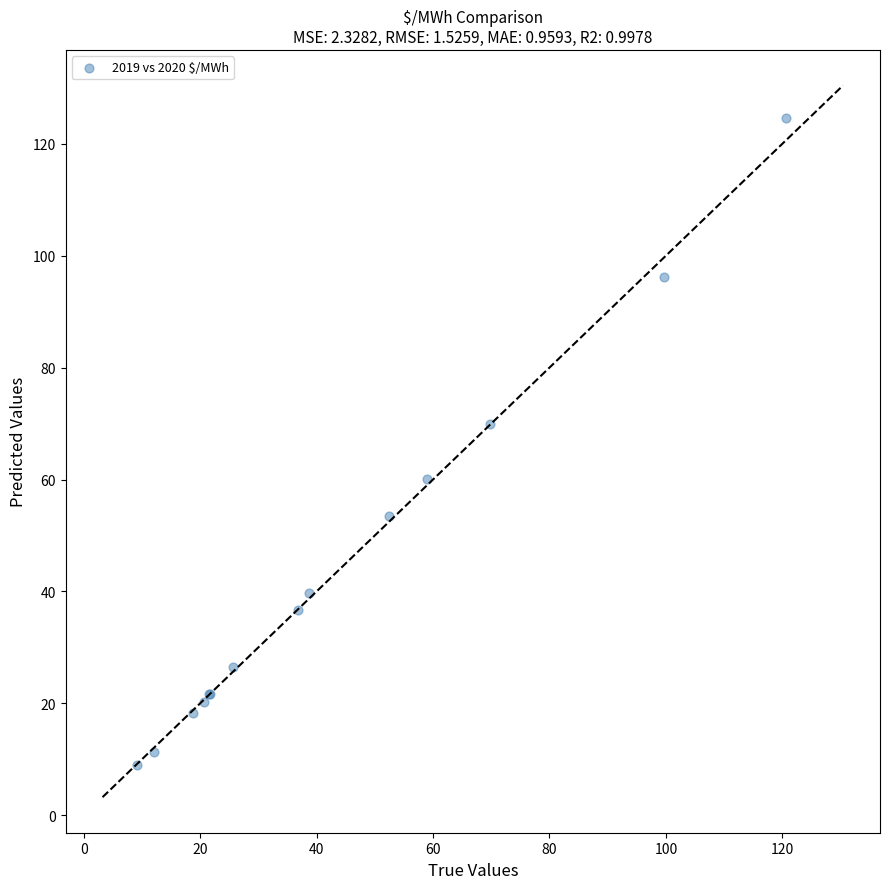

What Y value in the scatter plot is closest to 66?

69.8